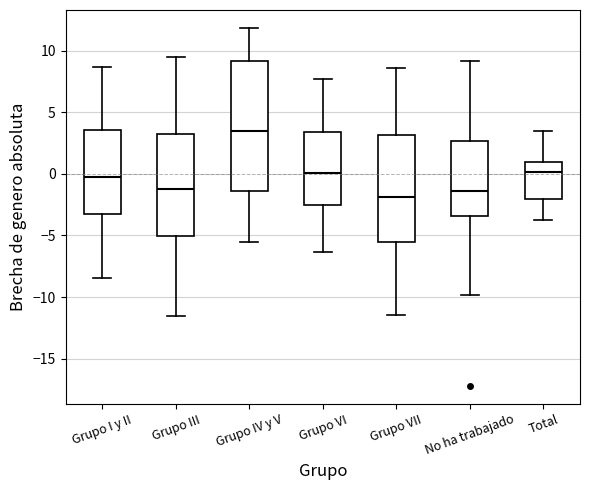

Reading left to right, read every box against the y-axis: the position of its median line, the range the box covers, and the ends of its whiskers. The values are not printed on the chart, so give them approximately, as read against the axis.

Grupo I y II: median 0.0, box -3.5 to 3.5, whiskers -8.5 to 8.5
Grupo III: median -1.0, box -5.0 to 3.5, whiskers -11.5 to 9.5
Grupo IV y V: median 3.5, box -1.5 to 9.0, whiskers -5.5 to 12.0
Grupo VI: median 0.0, box -2.5 to 3.5, whiskers -6.5 to 7.5
Grupo VII: median -2.0, box -5.5 to 3.0, whiskers -11.5 to 8.5
No ha trabajado: median -1.5, box -3.5 to 2.5, whiskers -10.0 to 9.0
Total: median 0.0, box -2.0 to 1.0, whiskers -4.0 to 3.5